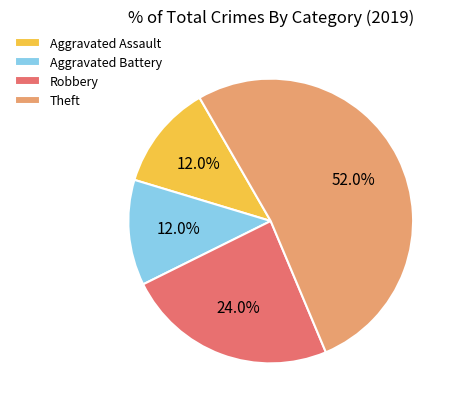

How much of the chart is everything except Aggravated Assault?

88.0%